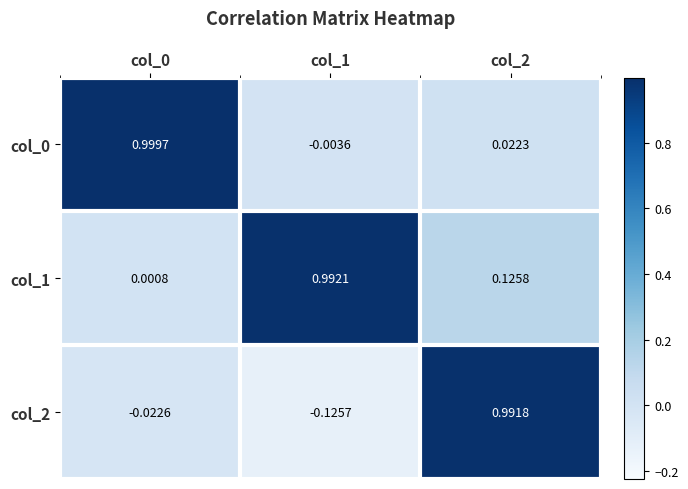

Is the value of col_0 at col_2 greater than the value of col_2 at col_0?

Yes